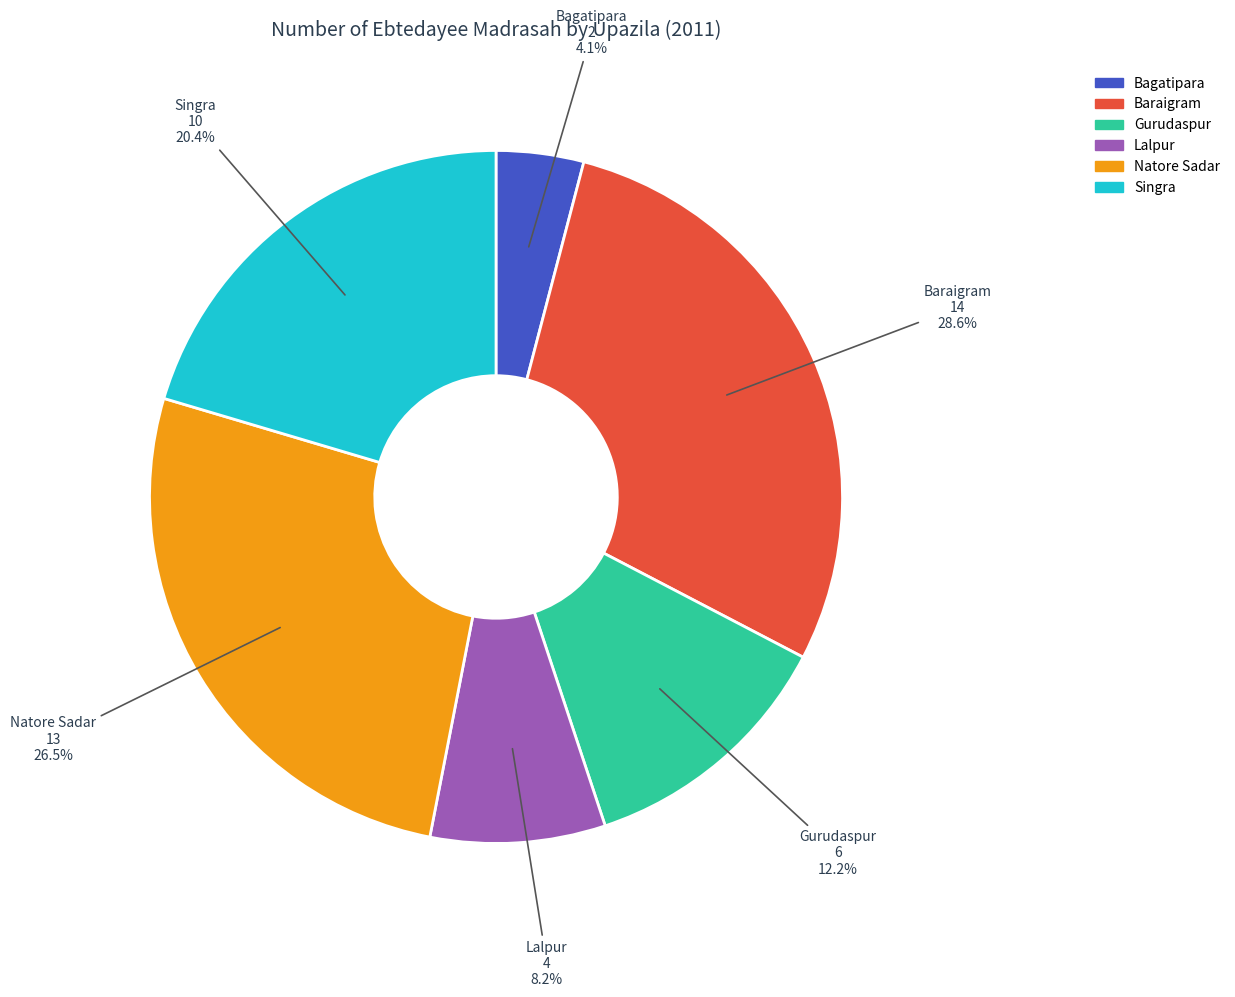

Is there any slice that represents more than half of the pie?

No